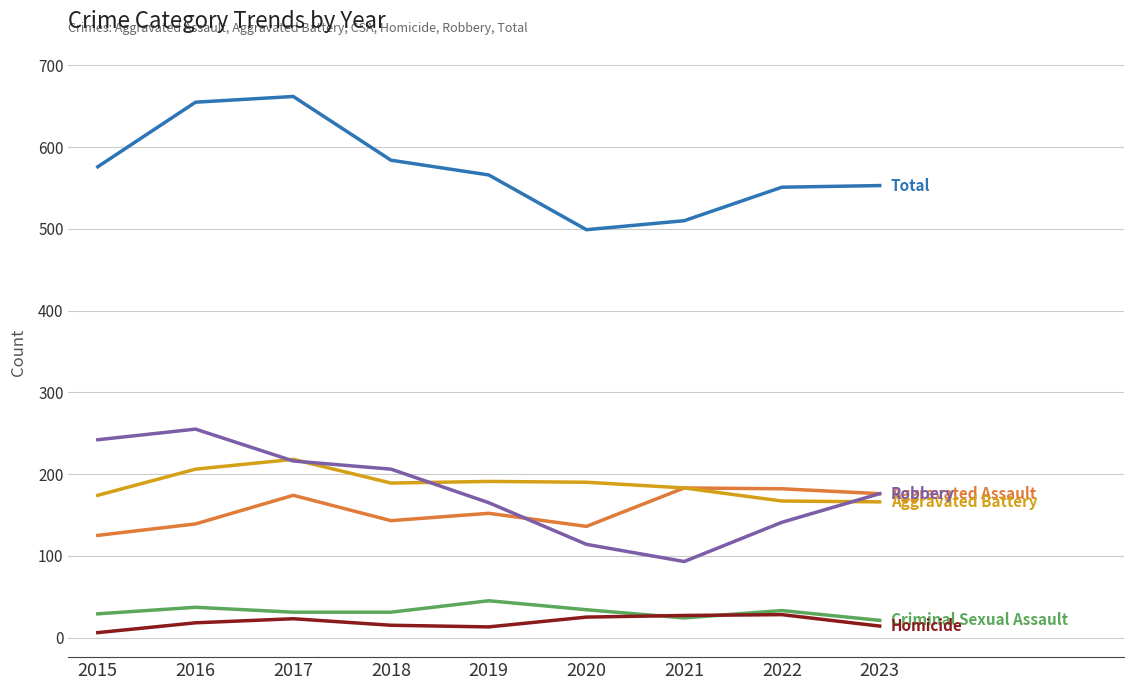

What is the spread (max minus min) of values at 2022?

523